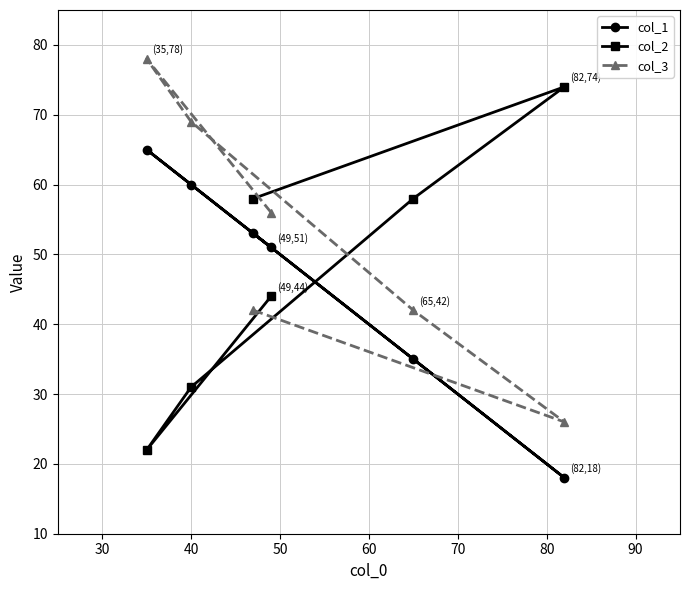

True or false: col_3 has more than 0 points higher than both neighbors.

True